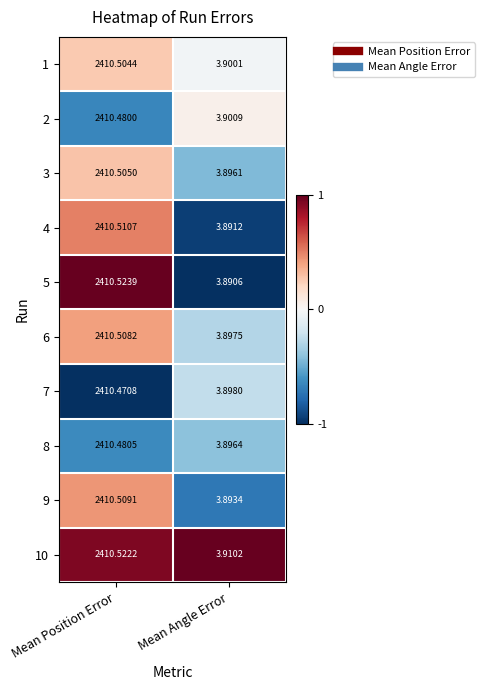

At which label is 9 closest to 1207?

Mean Angle Error